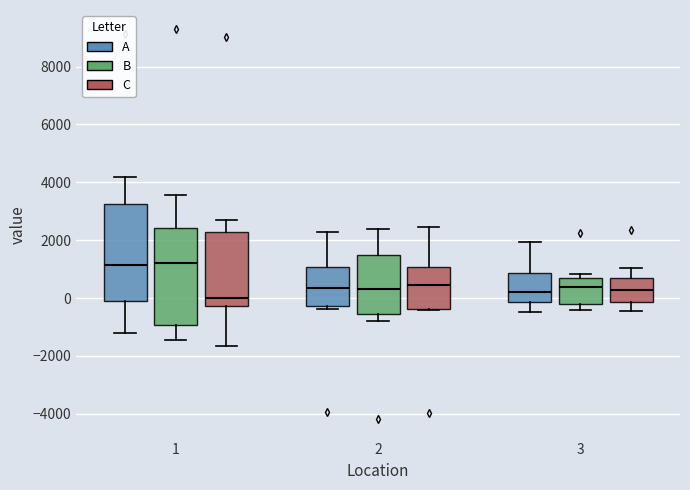

Reading left to right, read every box against the y-axis: the position of its median line, the range the box covers, and the ends of its whiskers. The values are not printed on the chart, so give them approximately, as read against the axis.

1 (A): median 1200, box -200 to 3200, whiskers -1200 to 4200
1 (B): median 1200, box -1000 to 2400, whiskers -1400 to 3600
1 (C): median 0, box -200 to 2200, whiskers -1600 to 2600
2 (A): median 400, box -200 to 1000, whiskers -400 to 2200
2 (B): median 400, box -600 to 1400, whiskers -800 to 2400
2 (C): median 400, box -400 to 1000, whiskers -400 to 2400
3 (A): median 200, box -200 to 800, whiskers -400 to 2000
3 (B): median 400, box -200 to 600, whiskers -400 to 800
3 (C): median 200, box -200 to 800, whiskers -400 to 1000